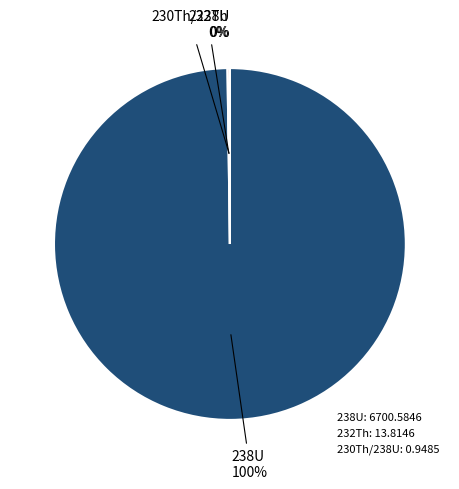

What is the largest slice in the pie chart?

238U